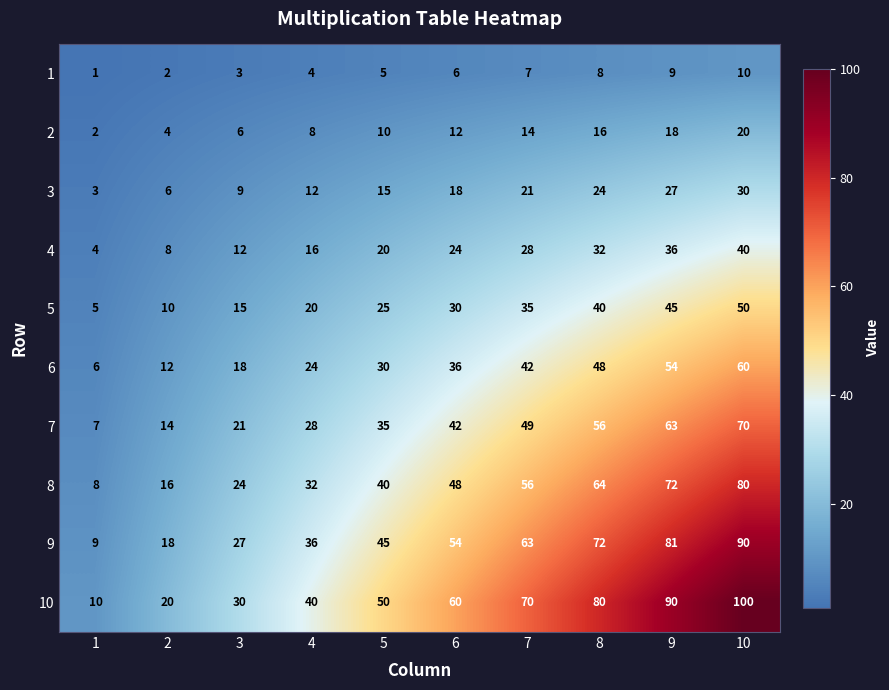

Count the number of categories in the chart.

10